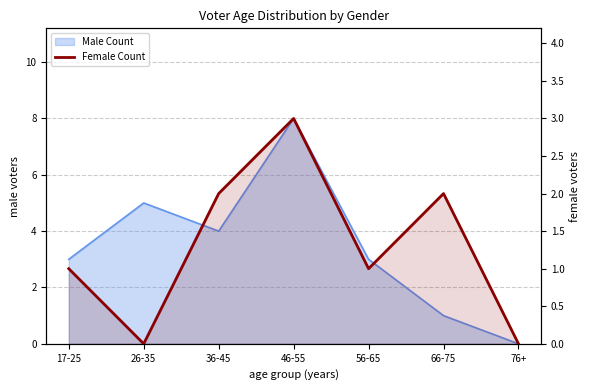

Is it true that the value at 36-45 is 1?

False